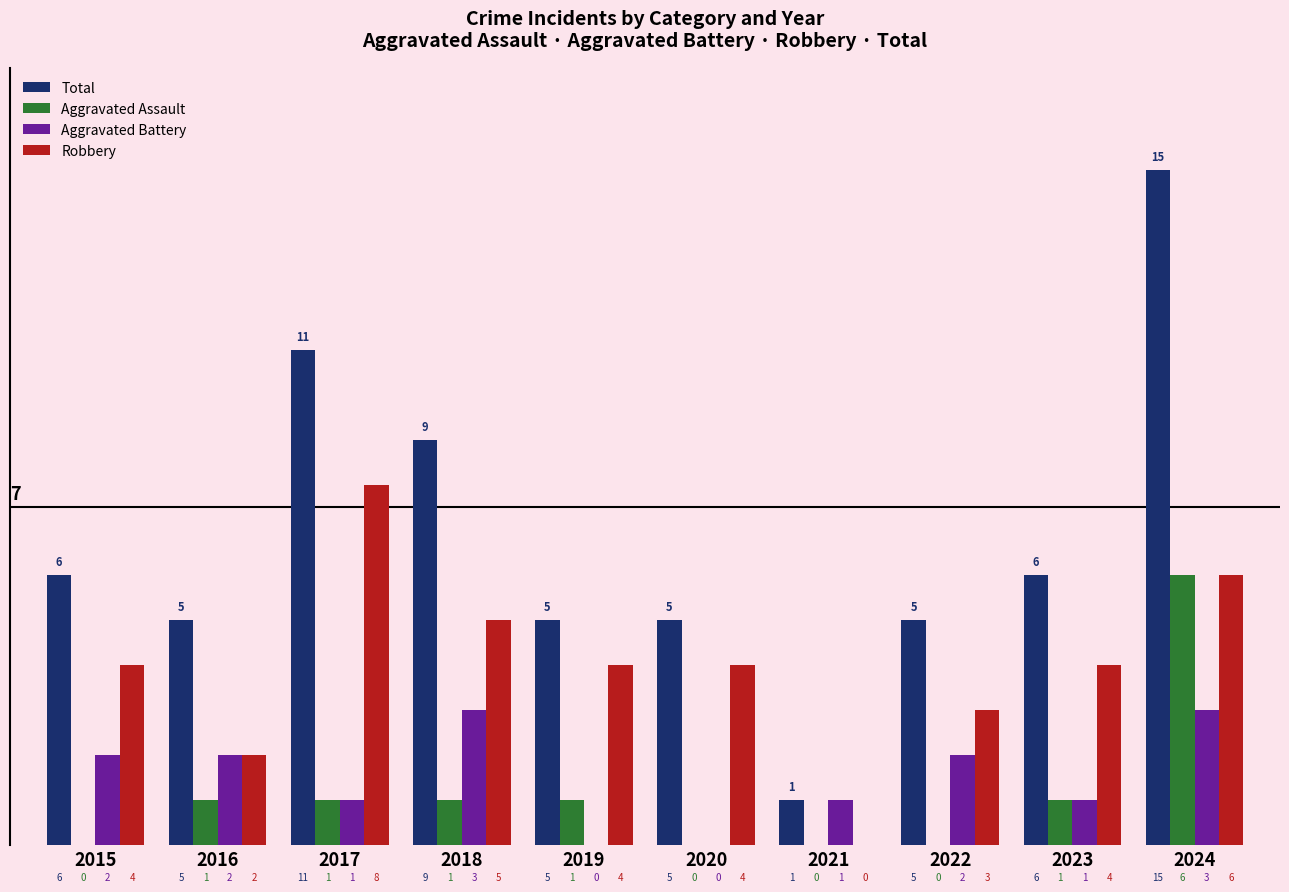

How many Robbery values are between 3 and 5?

6